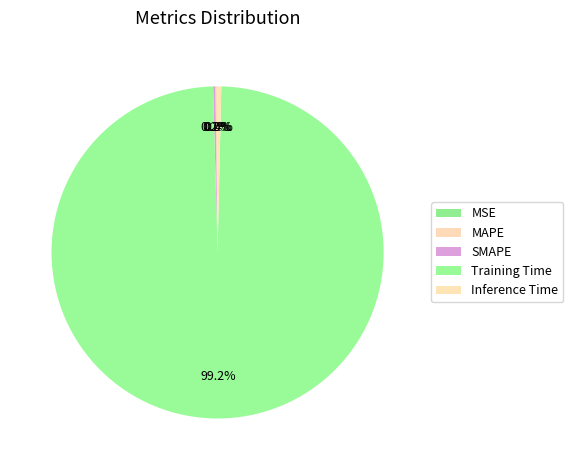

What is the largest slice in the pie chart?

Training Time